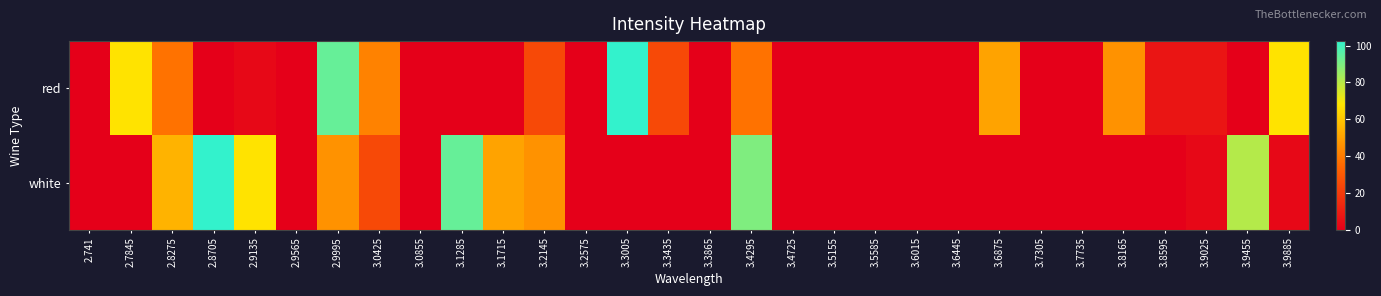

How many distinct data groups are displayed?

2